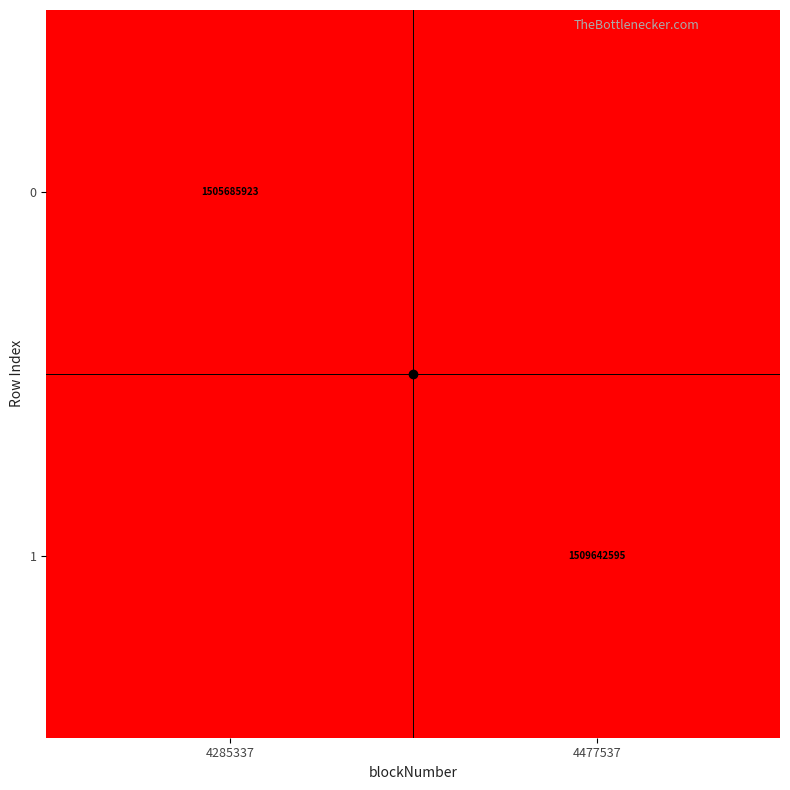

Which has a higher value, 4285337 or 4477537?

4285337